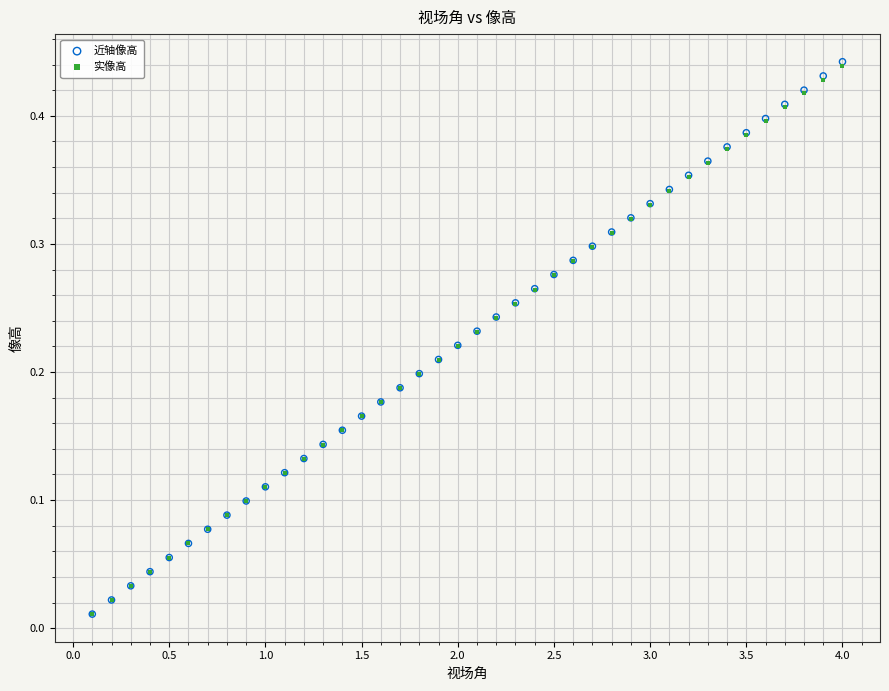

What are all the series names shown in the legend?

近轴像高, 实像高